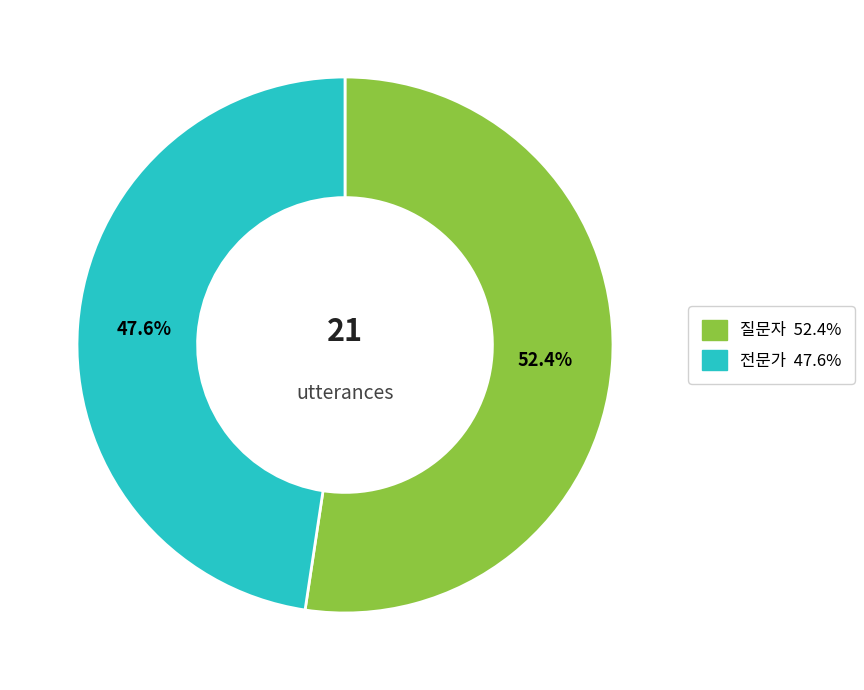

Which has a higher value, 질문자 or 전문가?

질문자